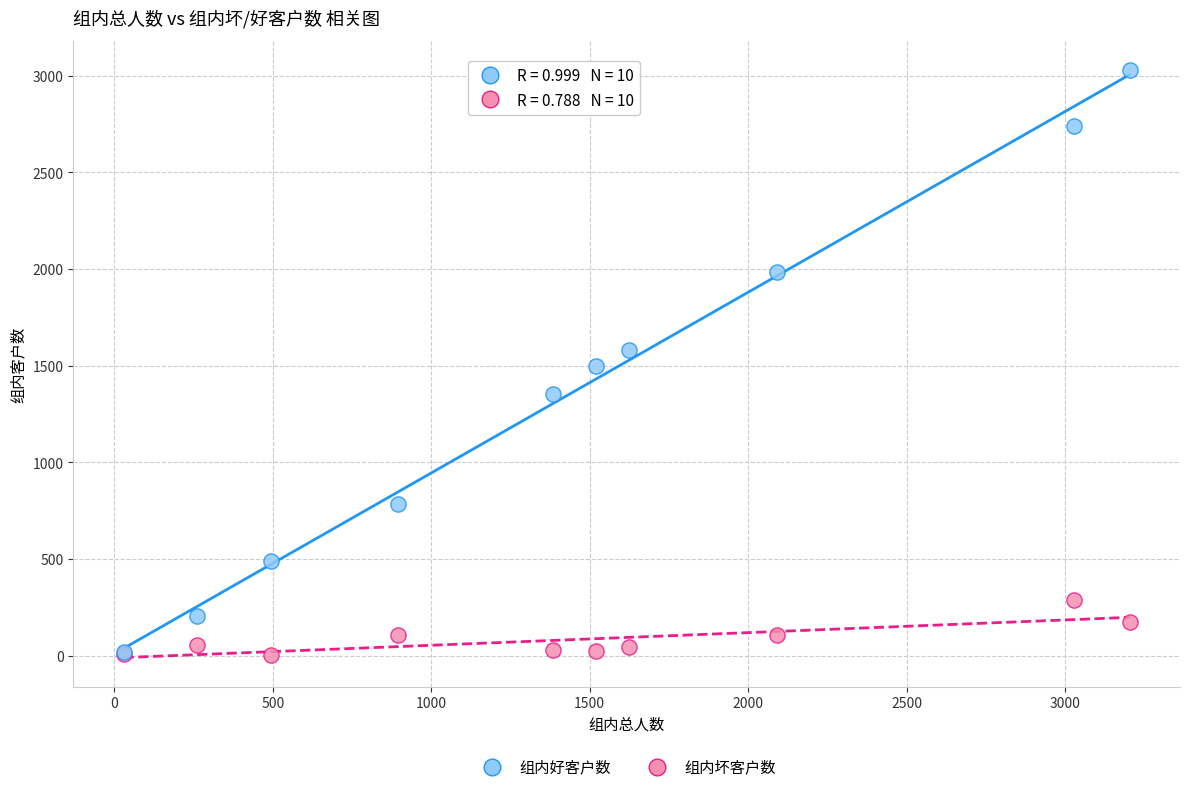

What are all the series names shown in the legend?

组内好客户数, 组内坏客户数